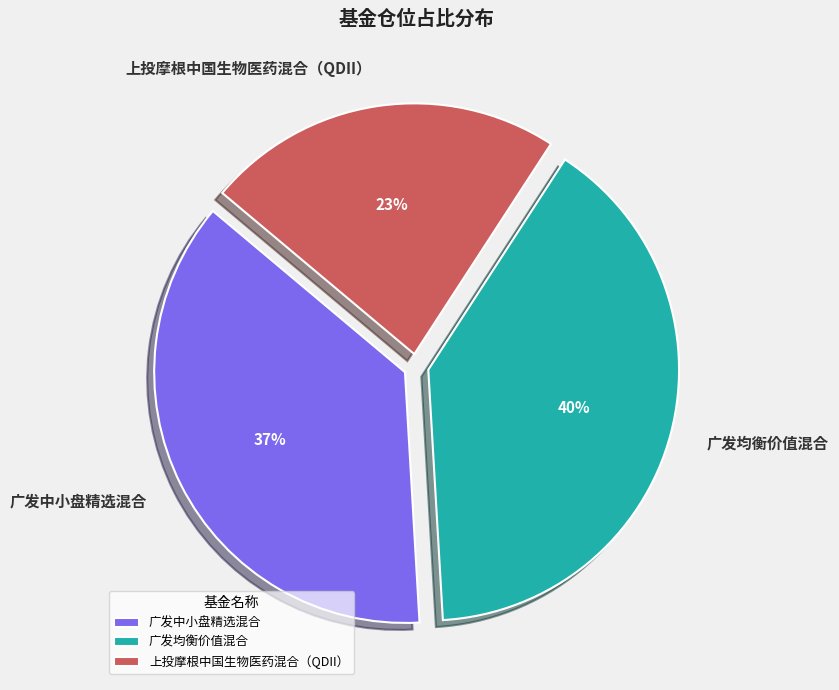

How many segments does this pie chart have?

3